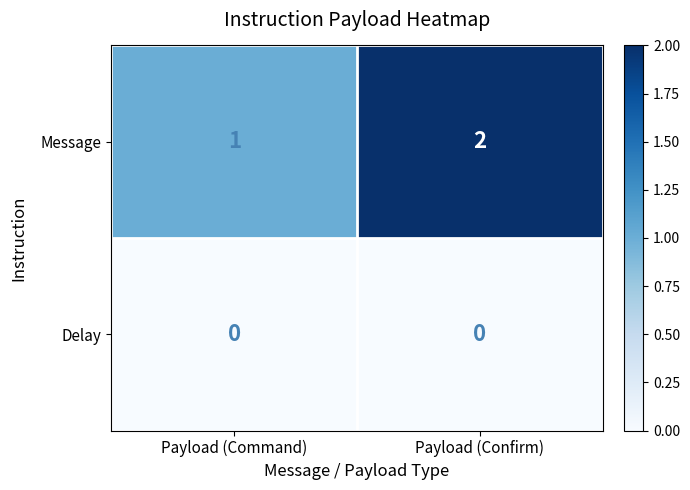

Which label corresponds to the largest value in the chart?

Payload (Confirm)